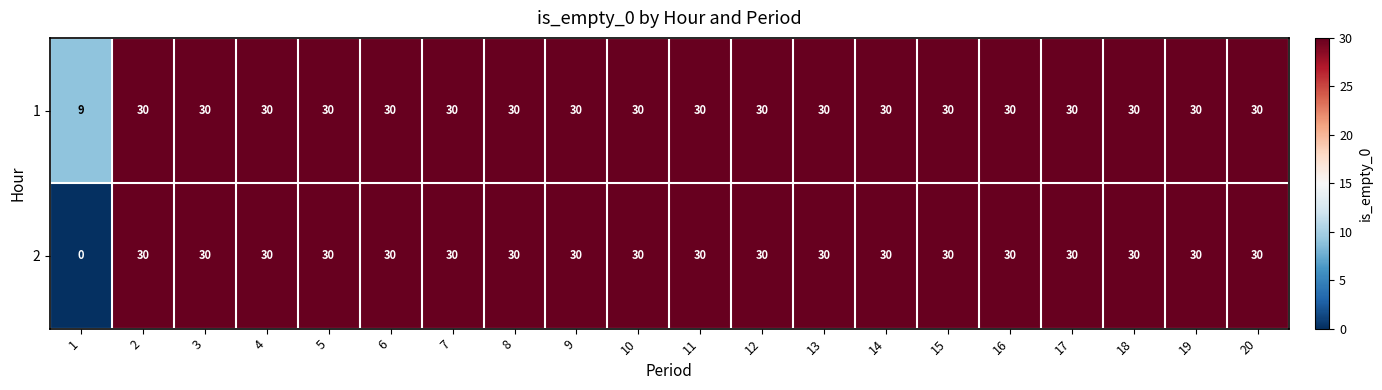

What is the greatest value displayed?

30